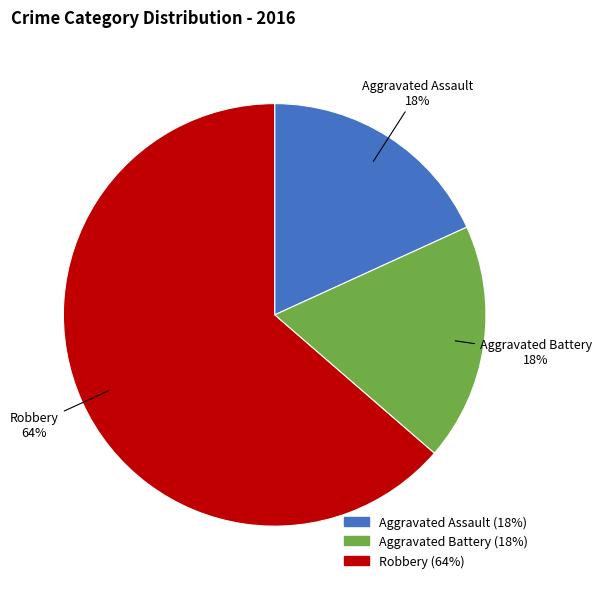

To the nearest percent, what is the average slice percentage?

33%